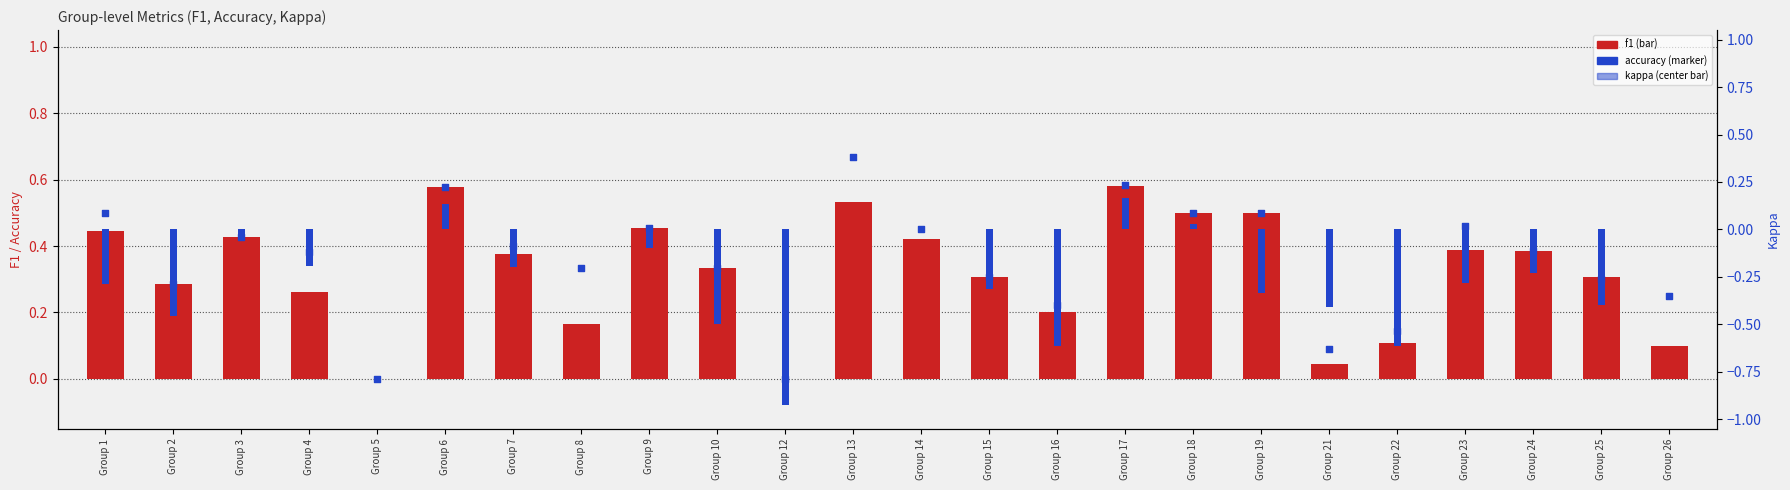

At which category is the sum across all series the highest?

Group 17